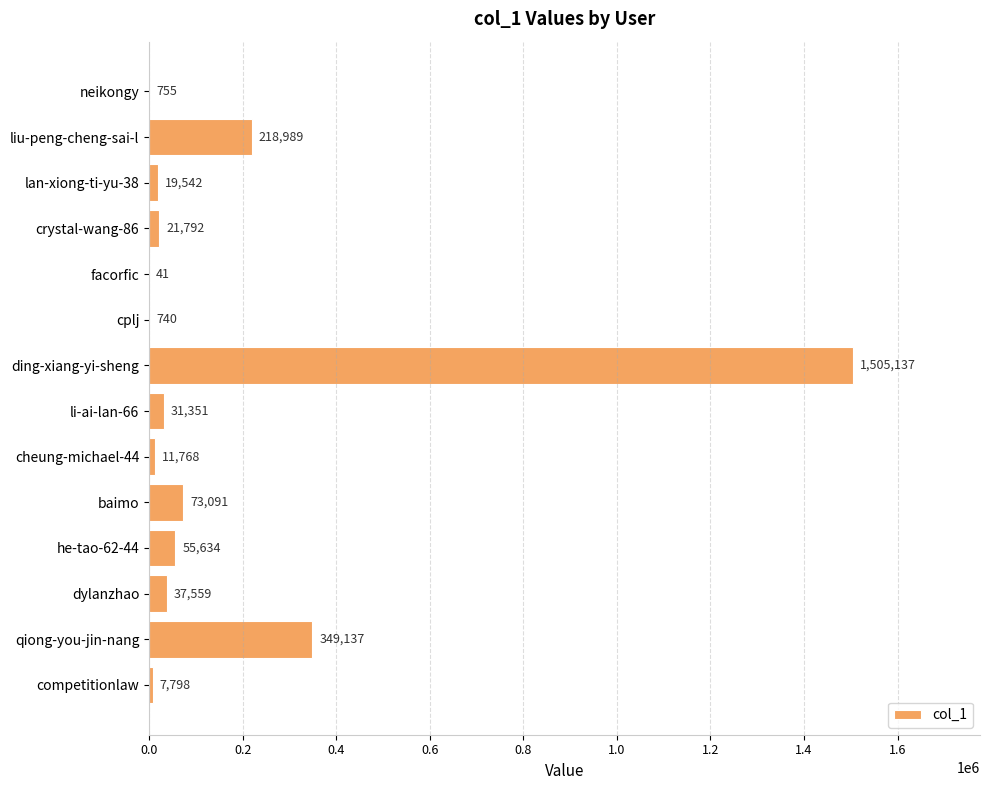

What is the sum of the values at lan-xiong-ti-yu-38 and crystal-wang-86?

41334